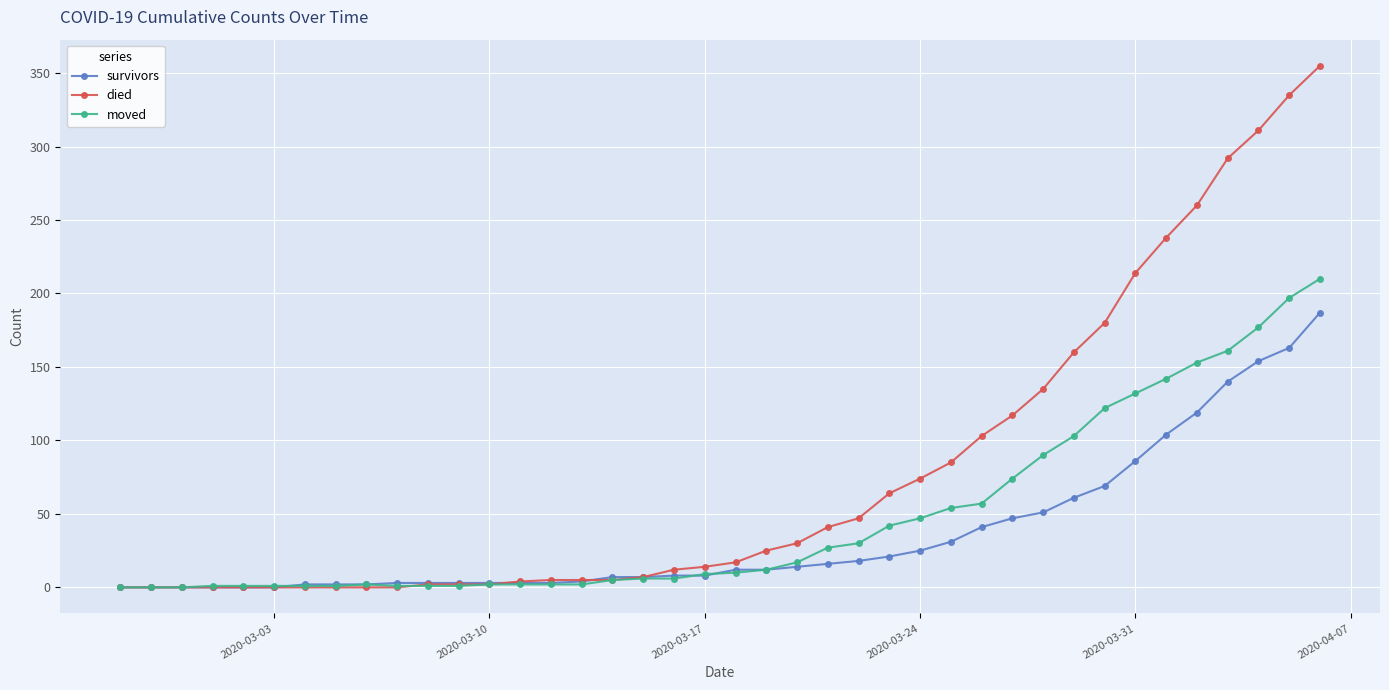

Which series has the widest spread of values?

died